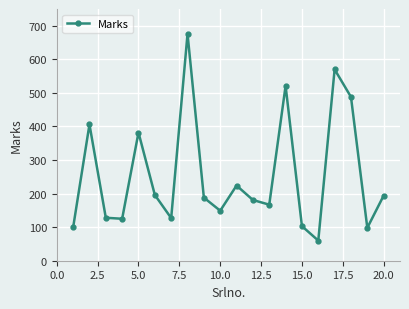

How many points are higher than both their immediate neighbors (excluding endpoints)?

6